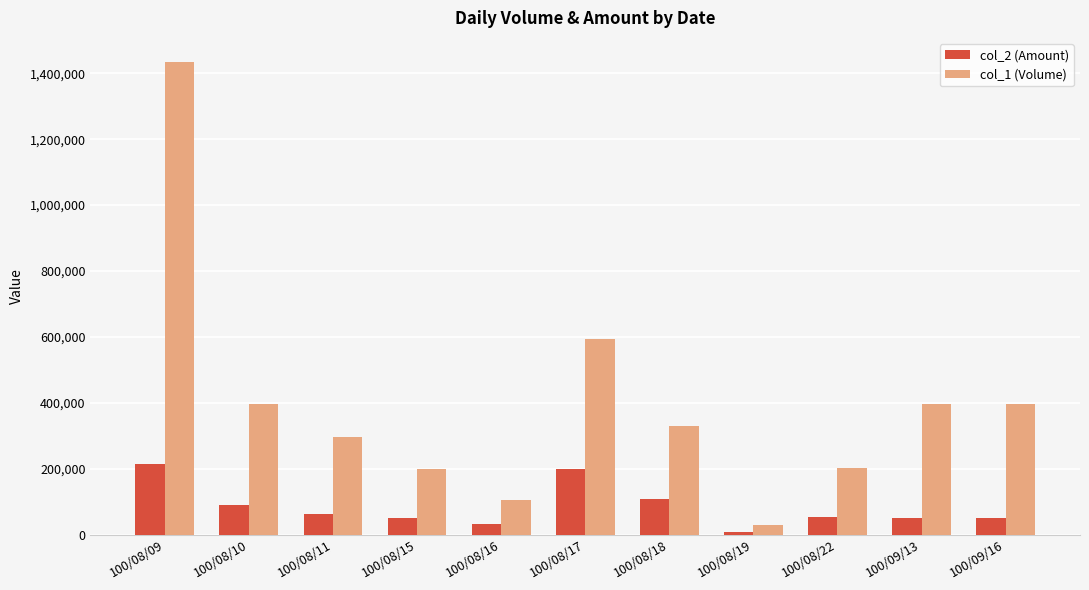

Is it true that col_1 (Volume) equals 476128 at 100/08/11?

False